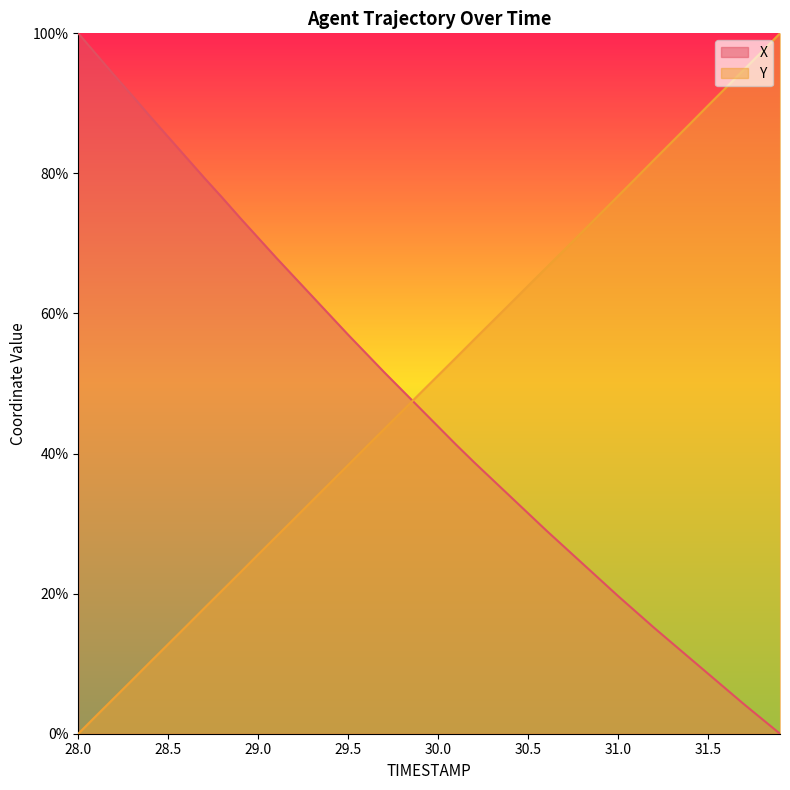

At which label does Y first exceed 51?

30.0